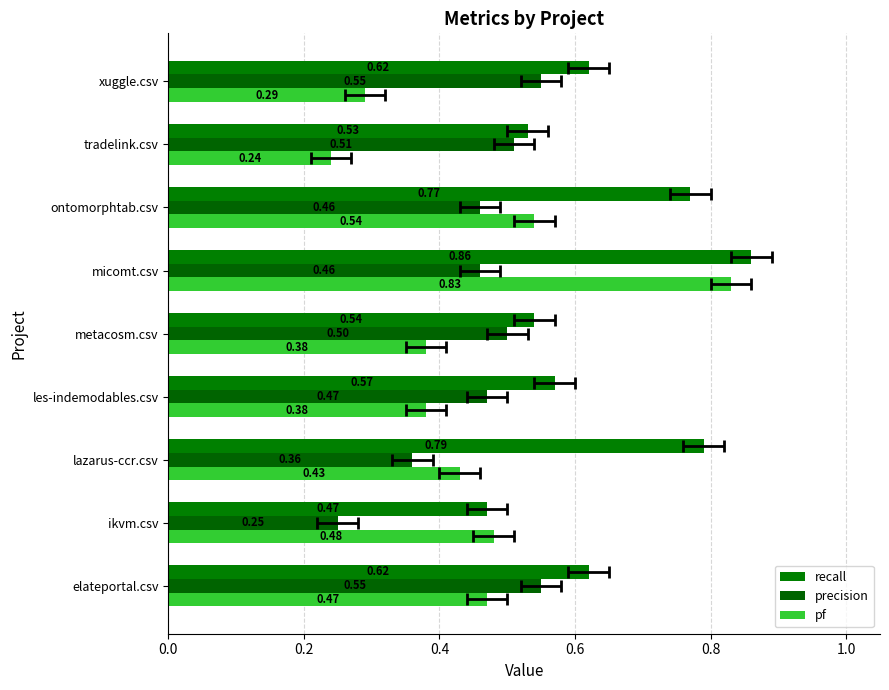

What is the greatest value displayed?

0.9